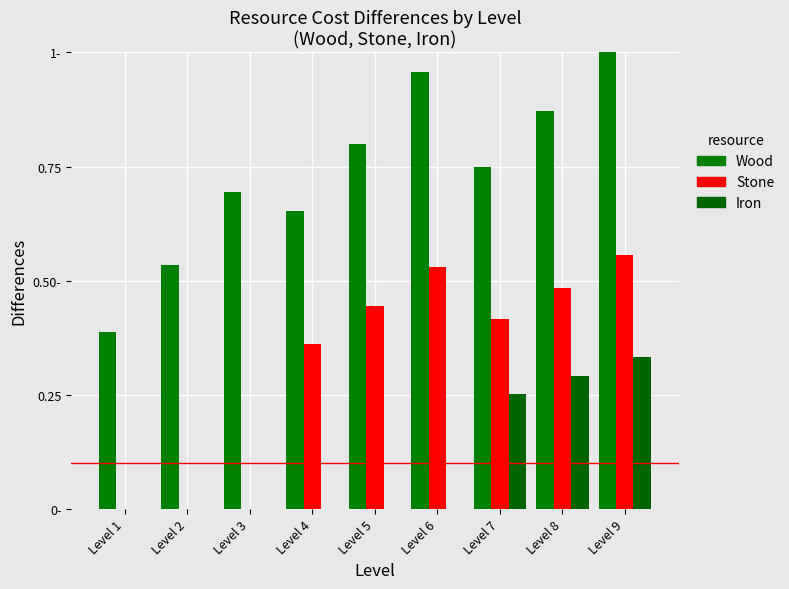

Is it true that Wood equals 0.7 at Level 1?

False